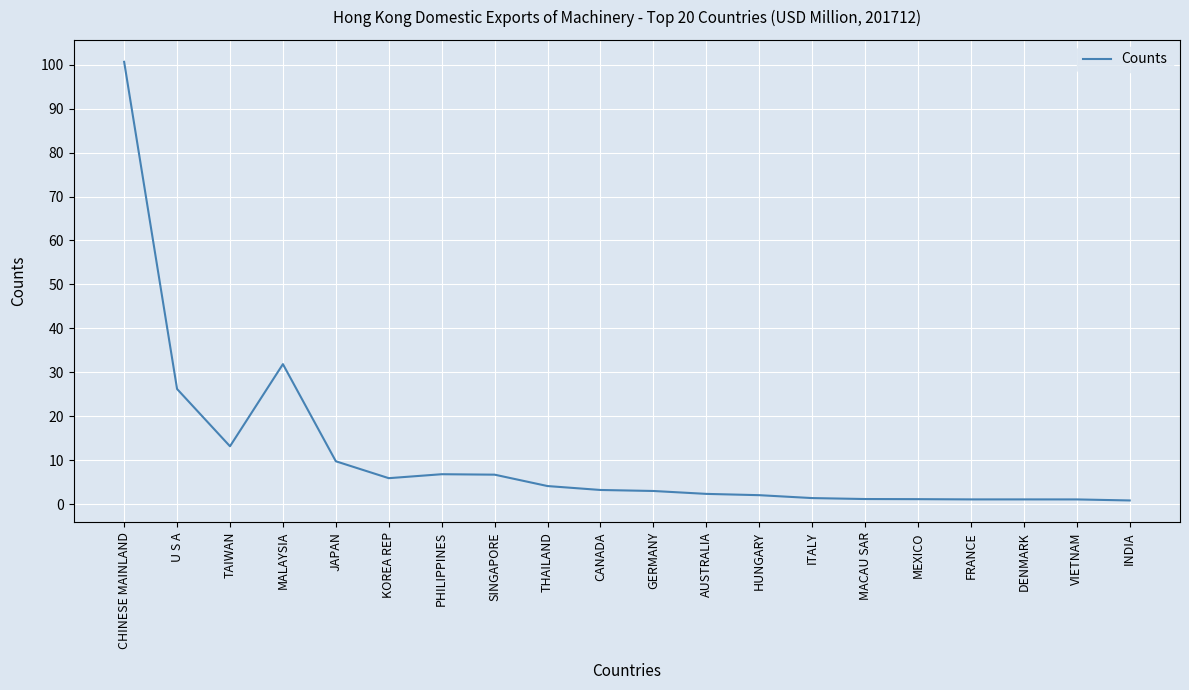

At which label is the value closest to 50?

MALAYSIA